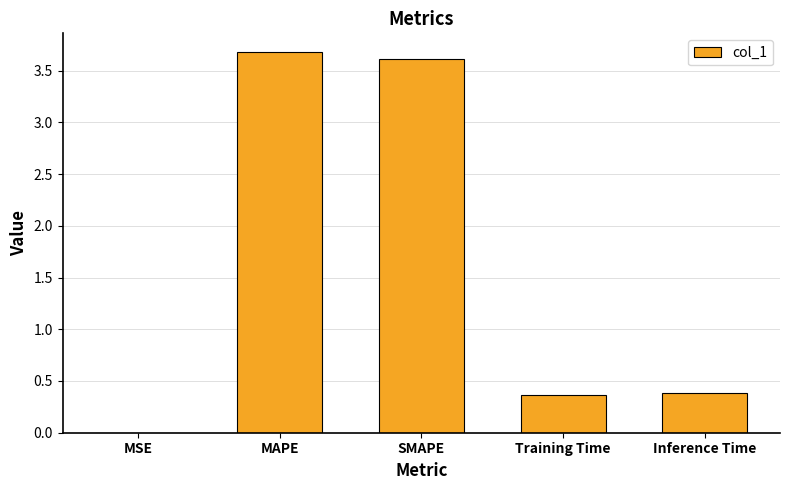

Are the bars horizontal?

No